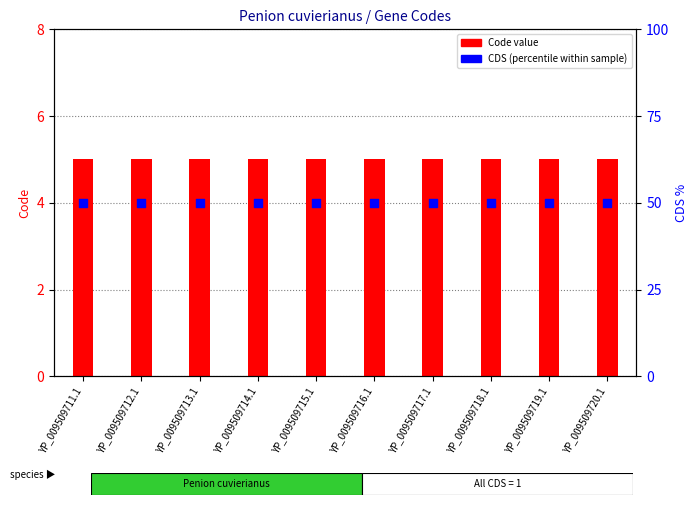

Which series has the largest total across all categories?

CDS percentile